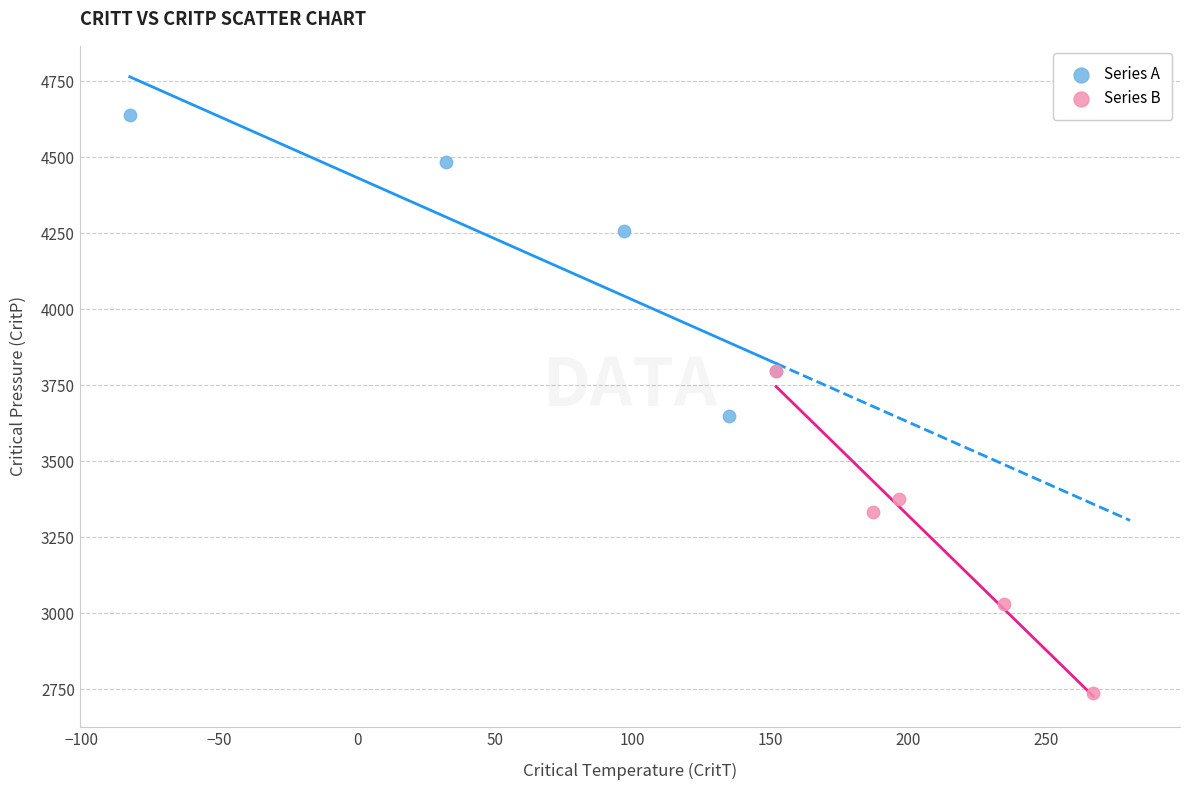

Which series contains the highest Y value?

Series A